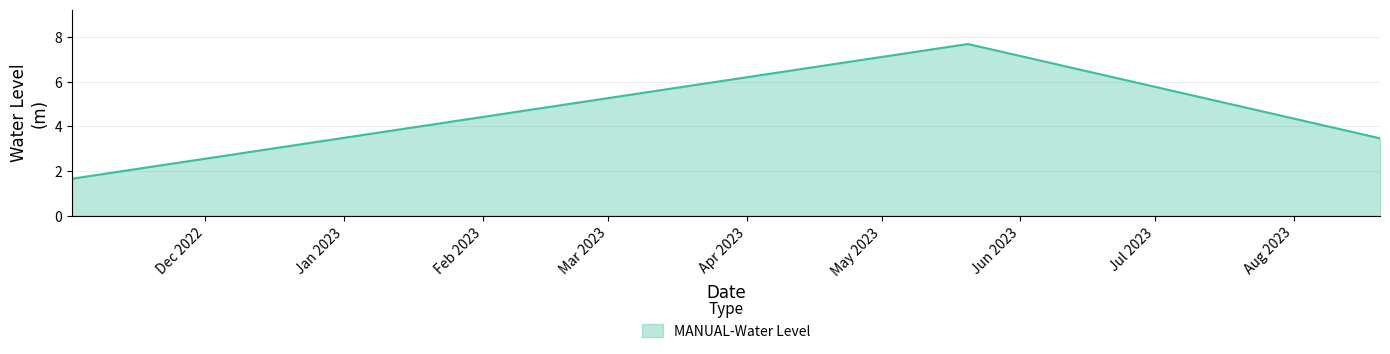

What is the difference between the maximum and minimum values?

6.0